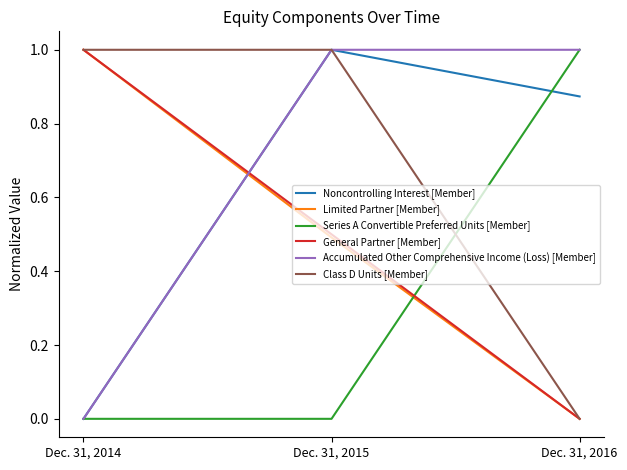

Is it true that Accumulated Other Comprehensive Income (Loss) [Member] equals 1.0 at Dec. 31, 2016?

True